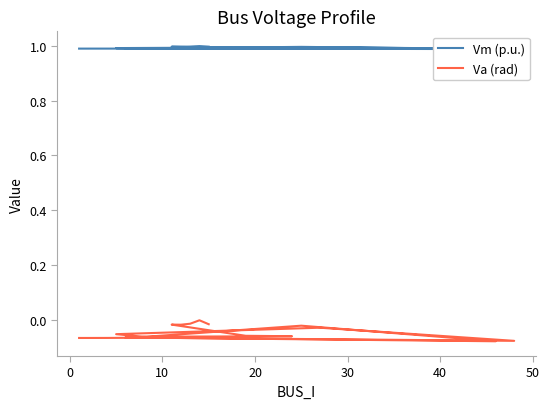

True or false: Vm (p.u.) and Va (rad) cross at least once.

False